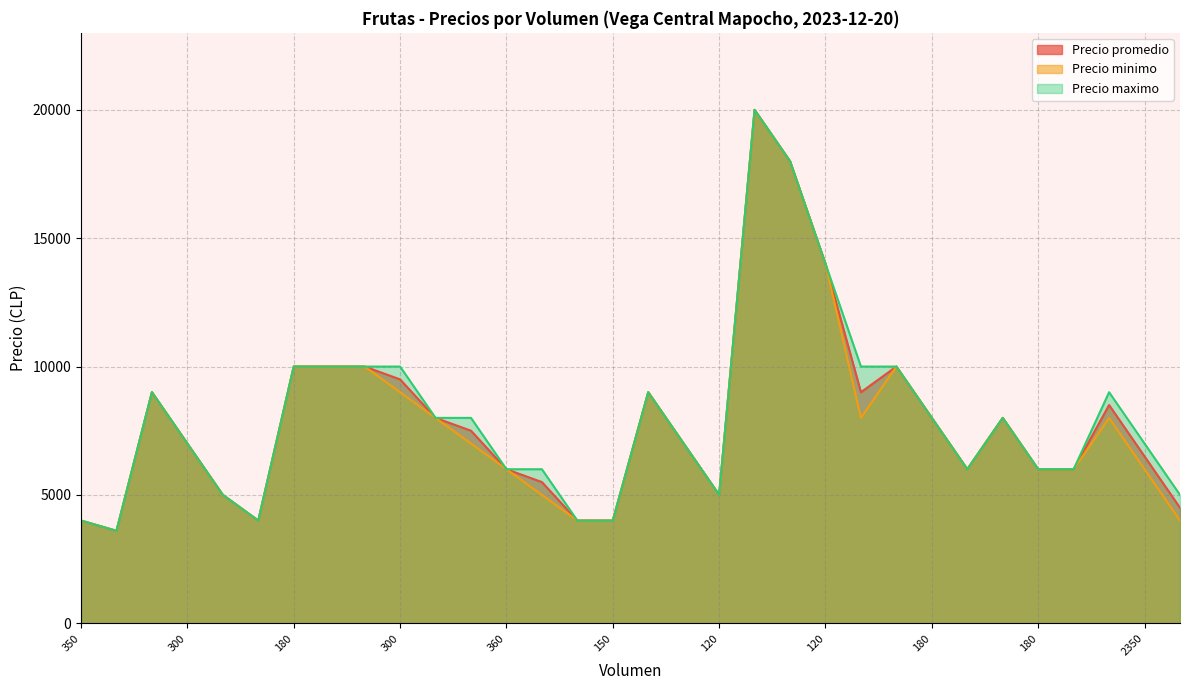

The Precio maximo series shows 10000 at 240. True or false?

True